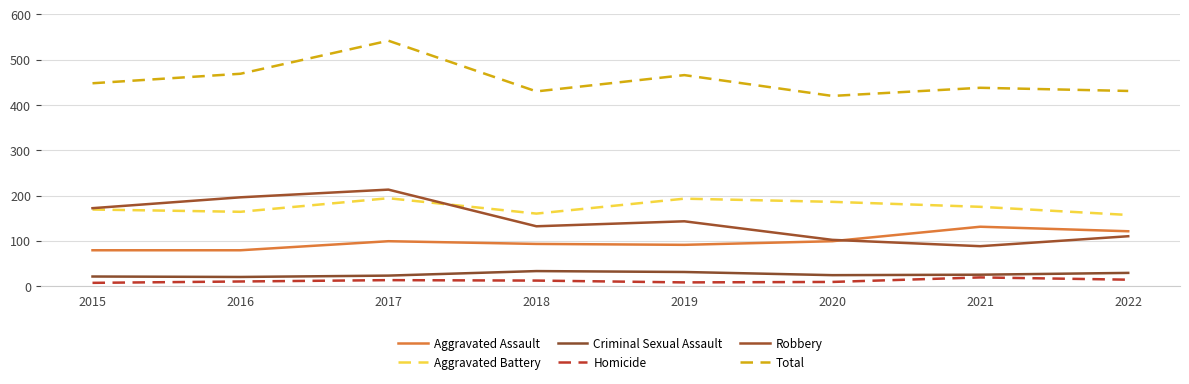

At which label does Total first exceed 448?

2016